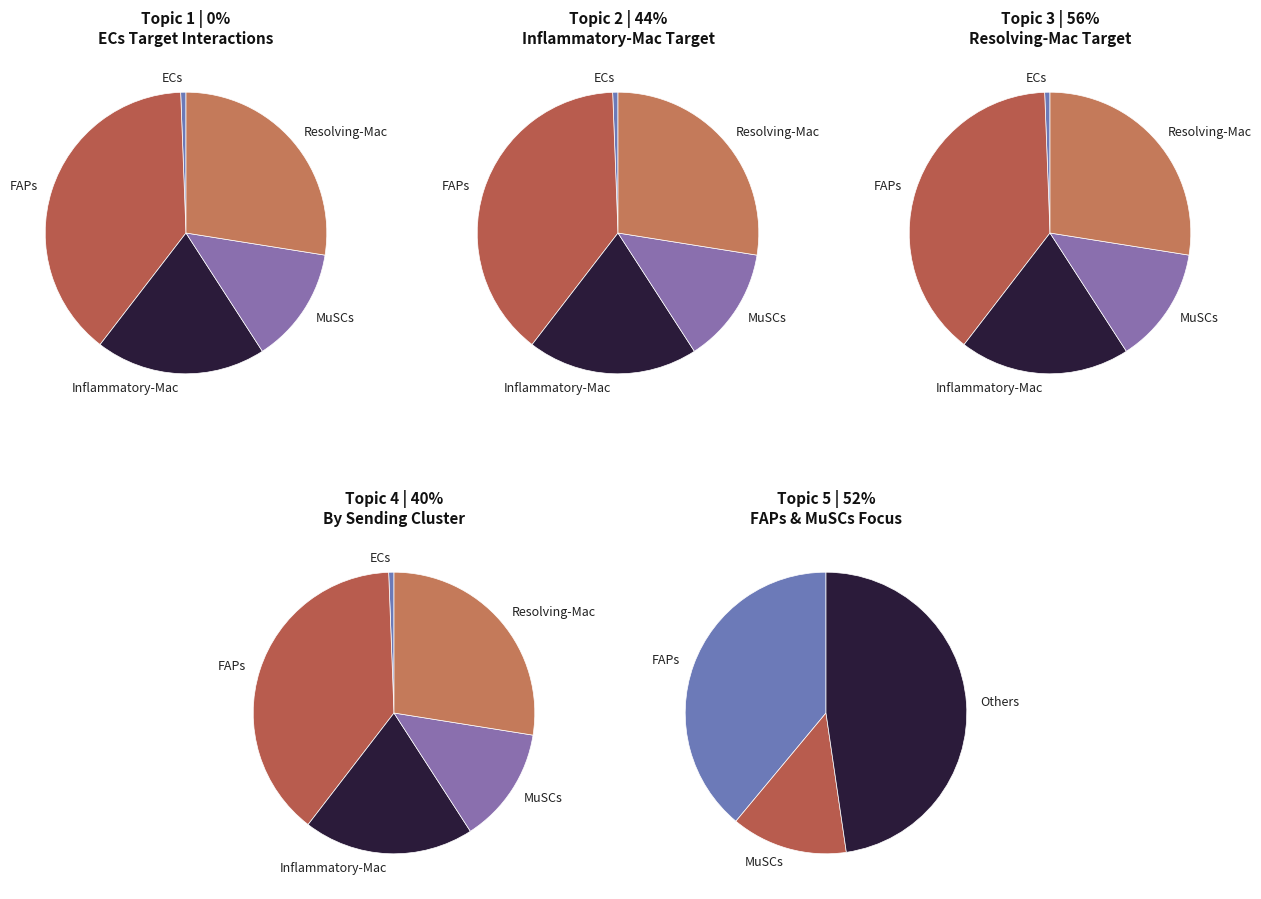

Is the sum of 0 and 2 greater than half?

Yes